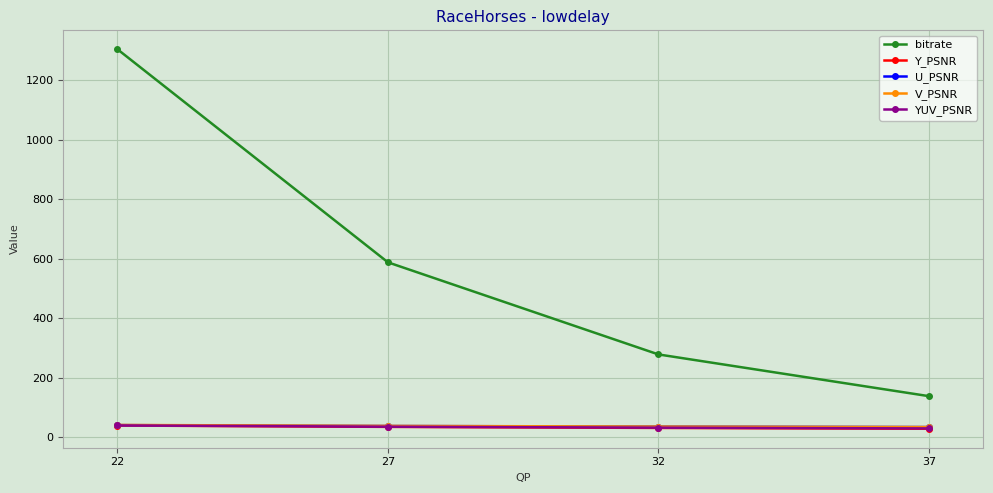

How many series are shown in this chart?

5